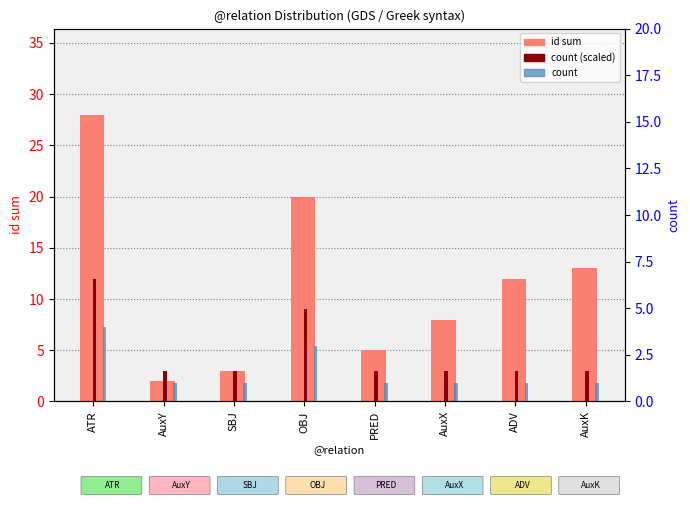

Which has a higher value, AuxK or ADV?

AuxK